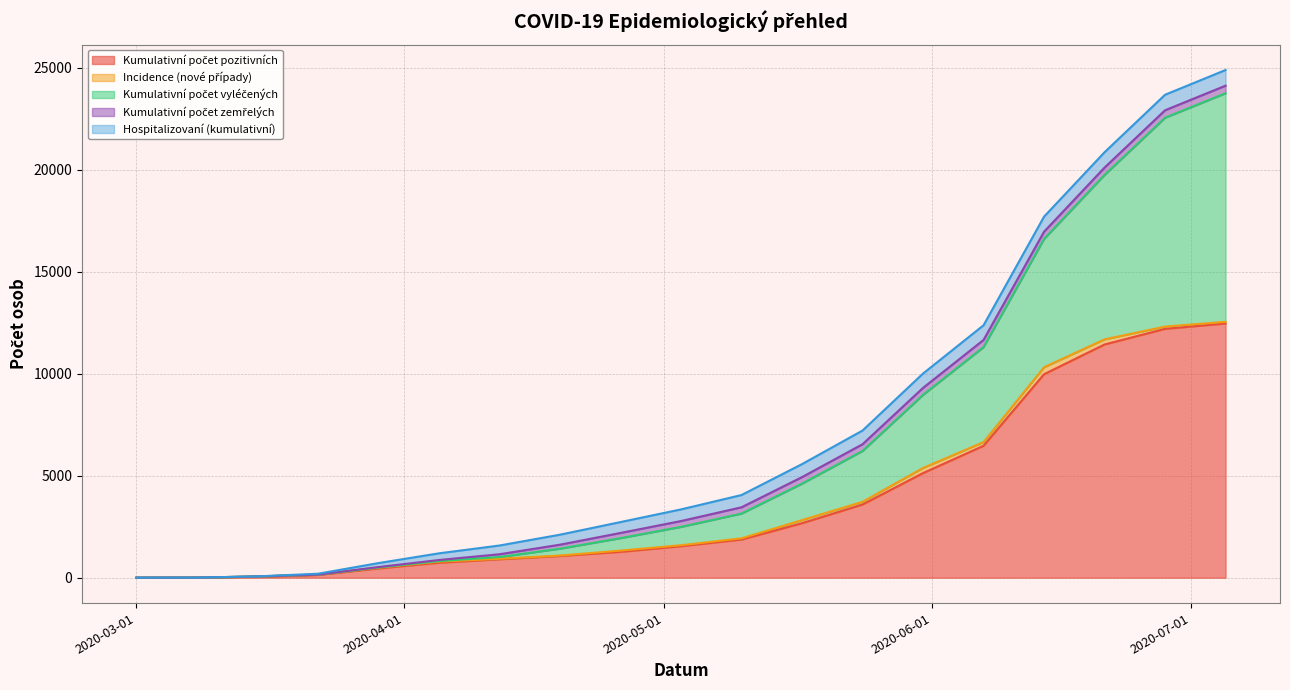

True or false: Hospitalizovaní (kumulativní) has more than 2 points higher than both neighbors.

False